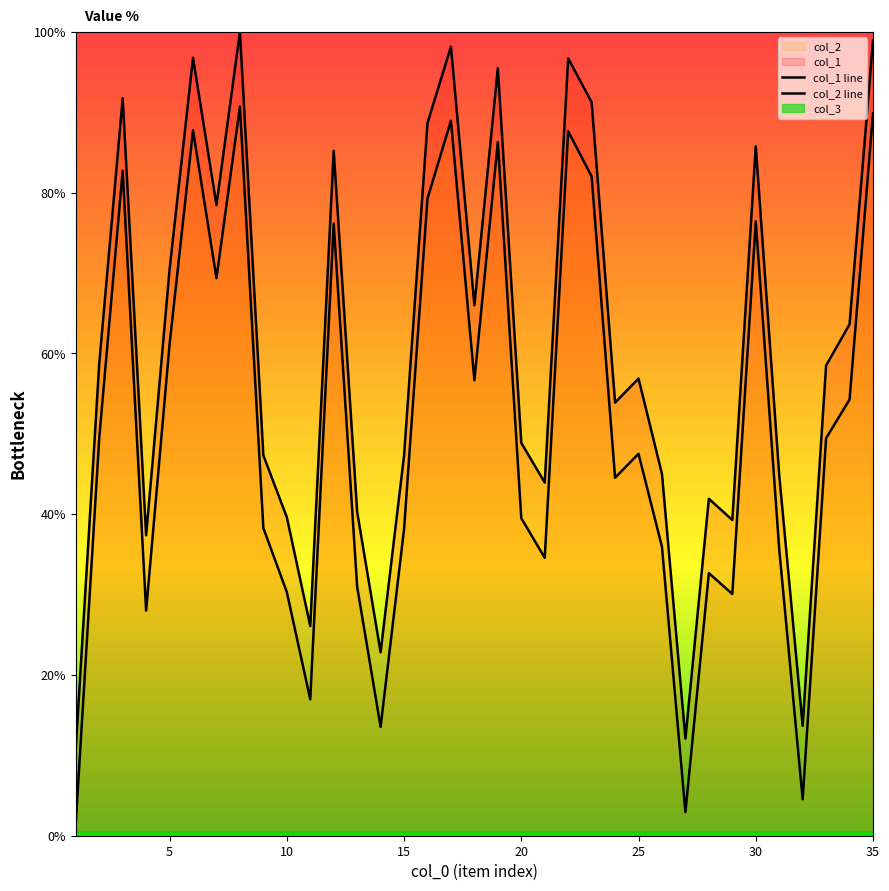

What is the difference between the maximum and second lowest values in the col_1 line series?

87.9